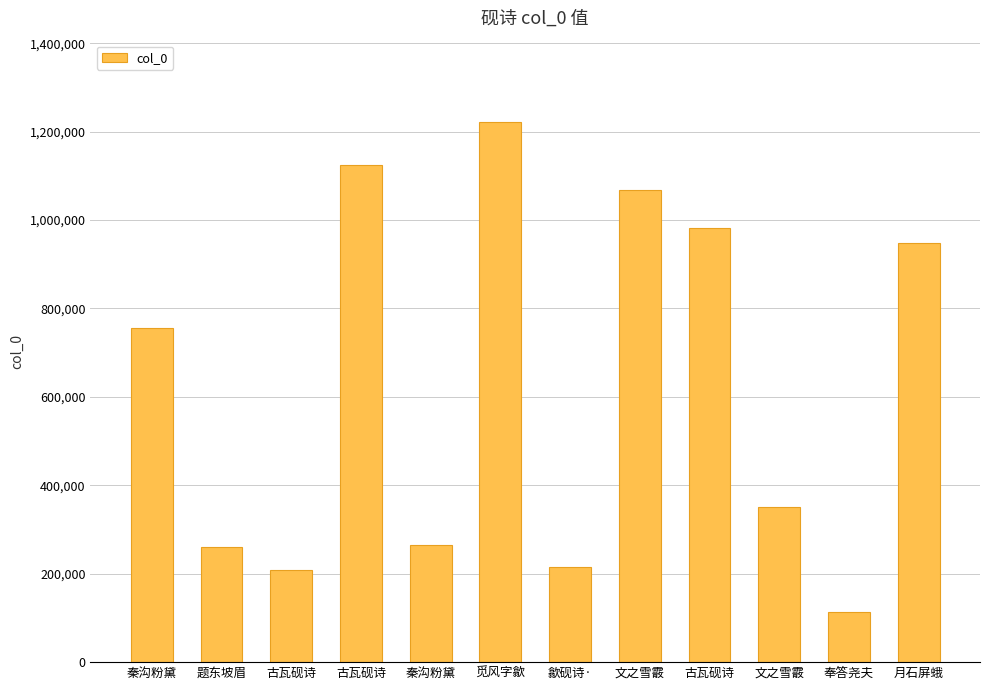

Approximately how many times larger is the value at 文之雪霰 compared to 觅风字歙?

0.3